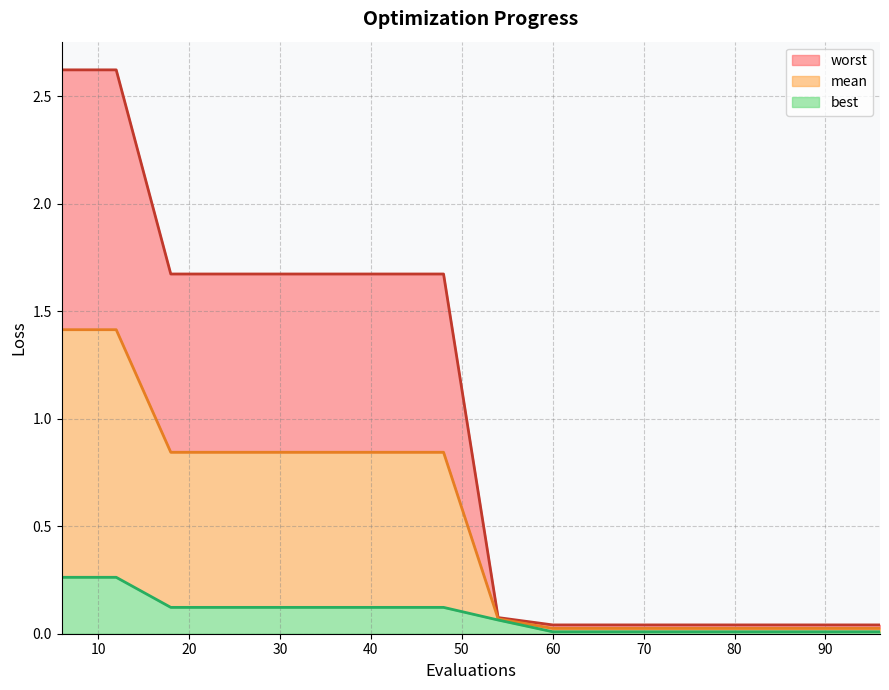

True or false: worst and best cross at least once.

False